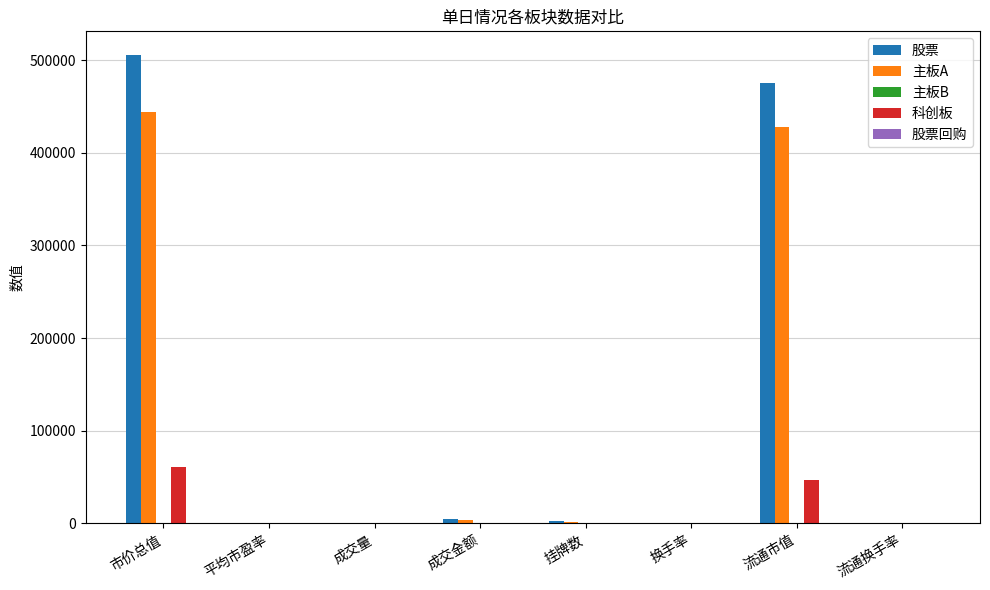

At which category is the sum across all series the highest?

市价总值